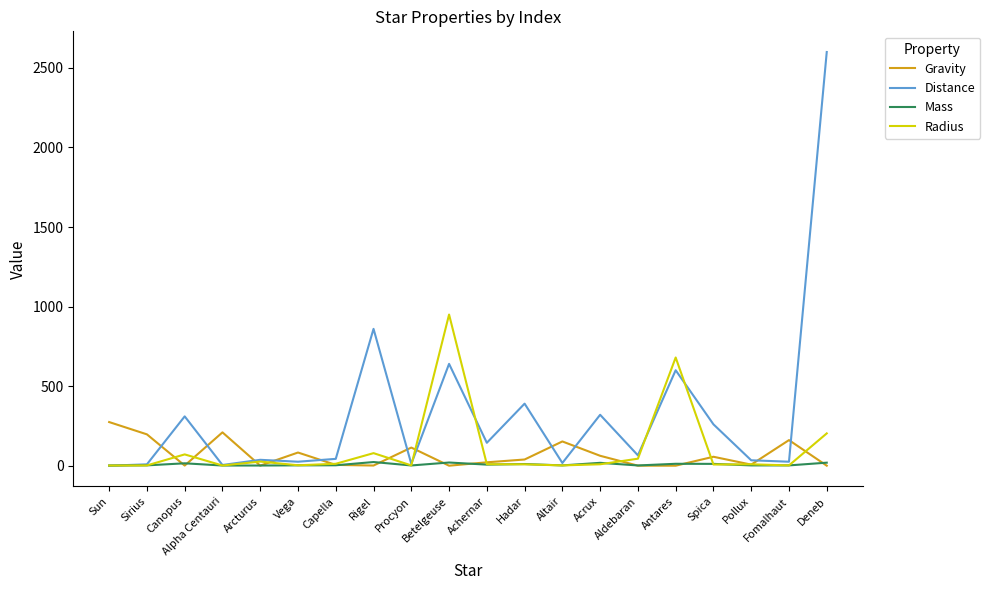

What is the difference between the maximum and second lowest values in the Mass series?

21.9